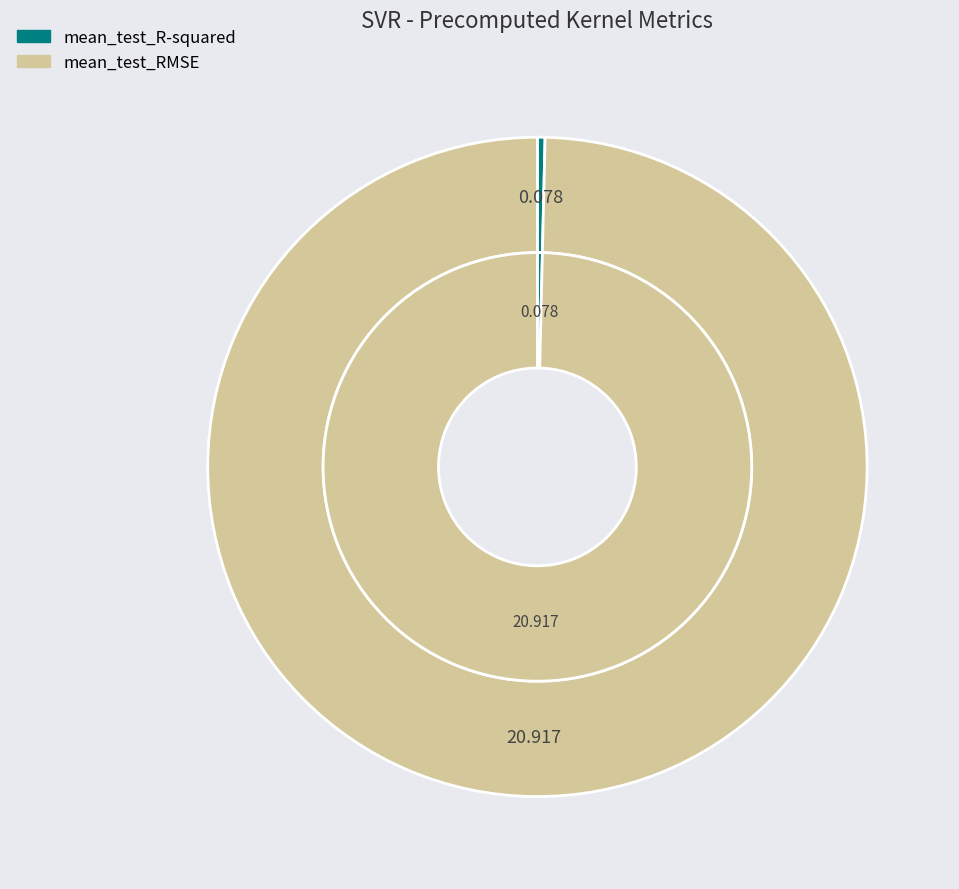

Is it true that mean_test_RMSE is 100% of the pie?

True